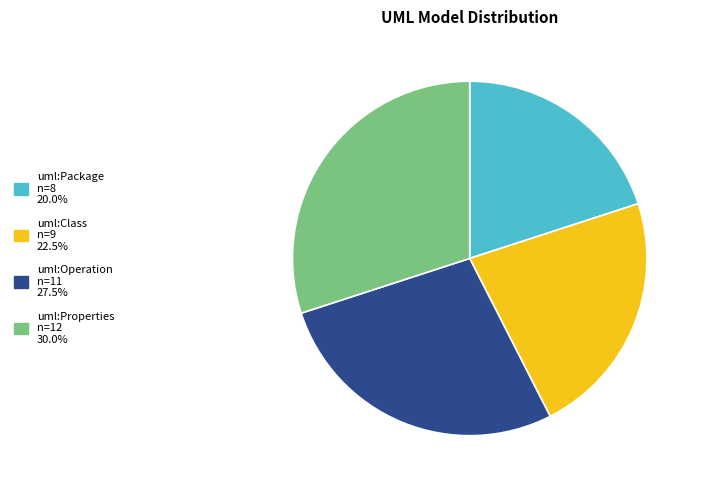

How many slices are in this pie chart?

4